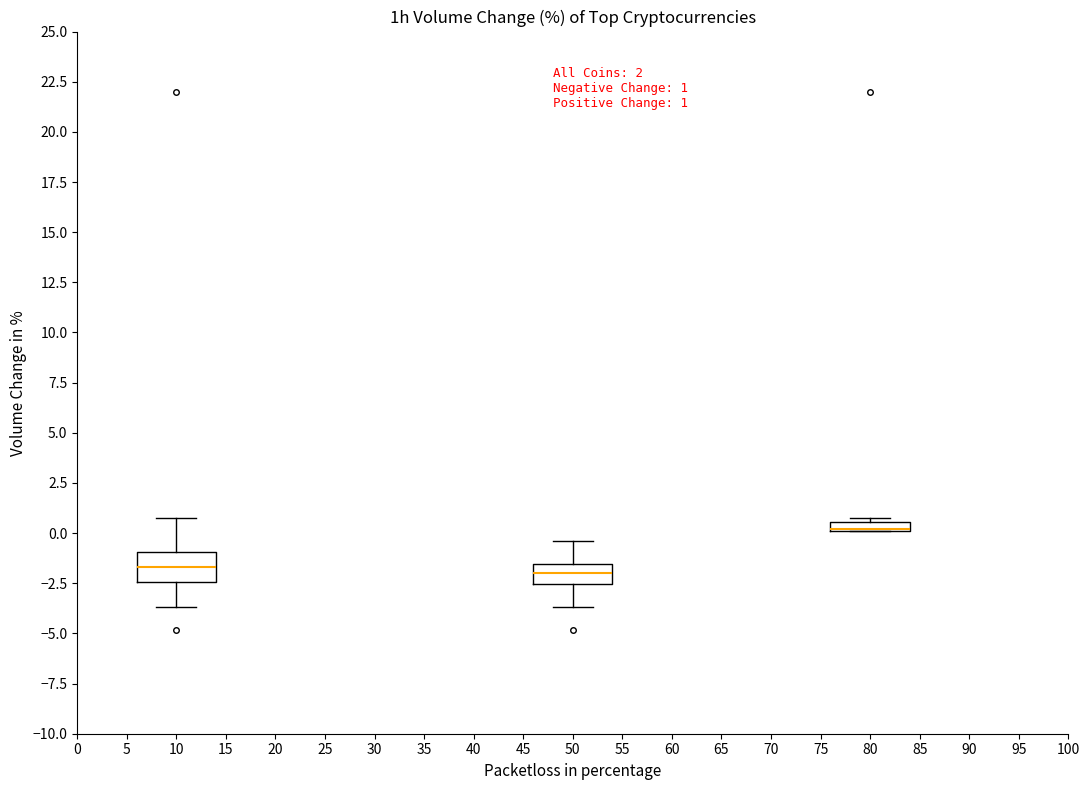

Which box is the tallest, from its lower edge to its upper edge?

10